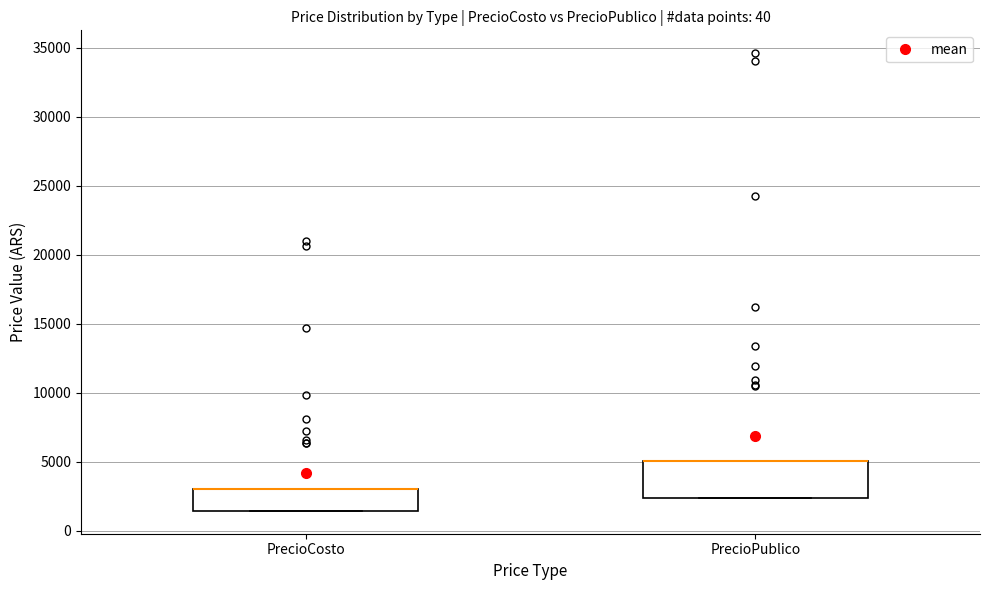

Reading left to right, transcribe this box plot: for each box, give where its median line is, the range the box spans, and where its two whiskers end, as read against the y-axis. The values are not printed on the chart, so give them approximately, as read against the axis.

PrecioCosto: median 3000 (drawn on the box's upper edge), box 1500 to 3000, whiskers 1500 to 3000
PrecioPublico: median 5000 (drawn on the box's upper edge), box 2500 to 5000, whiskers 2500 to 5000